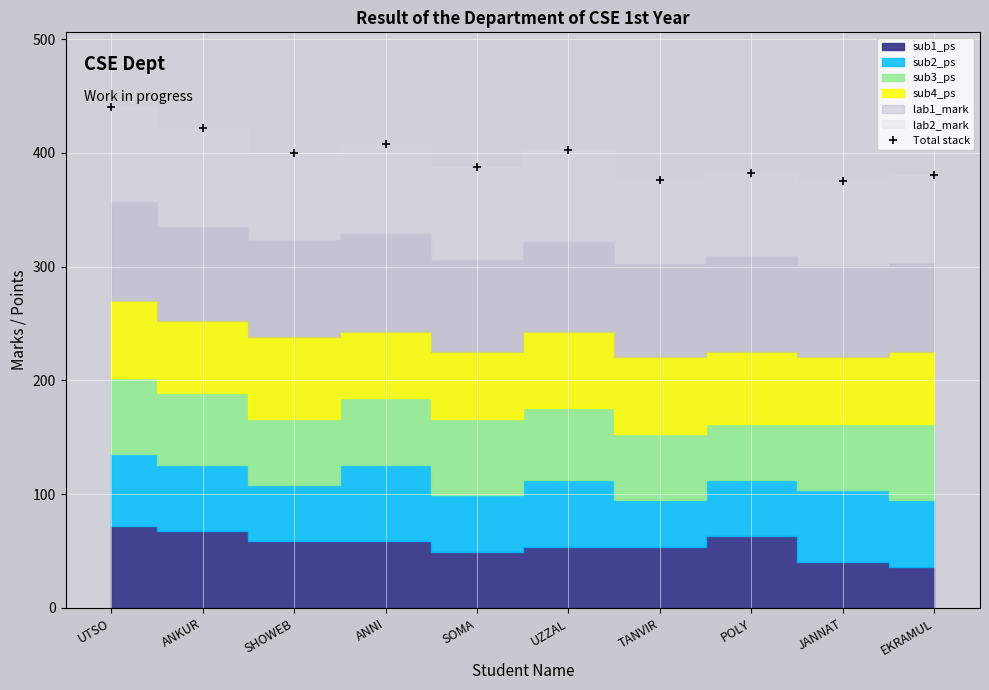

How many interior local peaks (higher than both neighbors) does the data have?

3